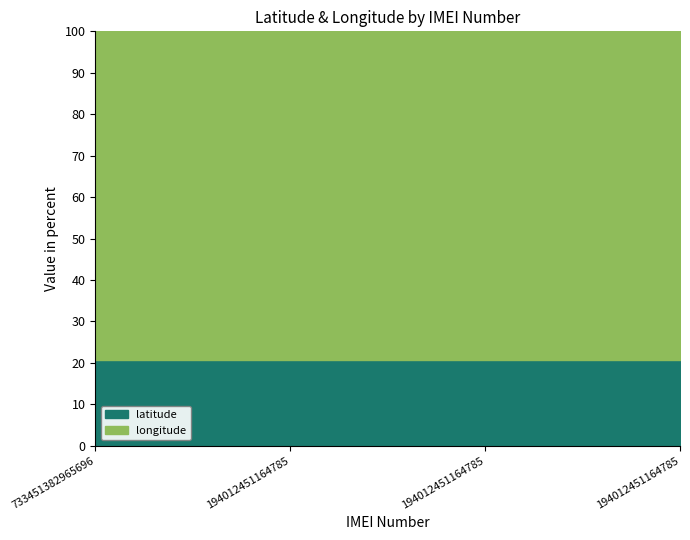

Does the chart have visible grid lines?

Yes